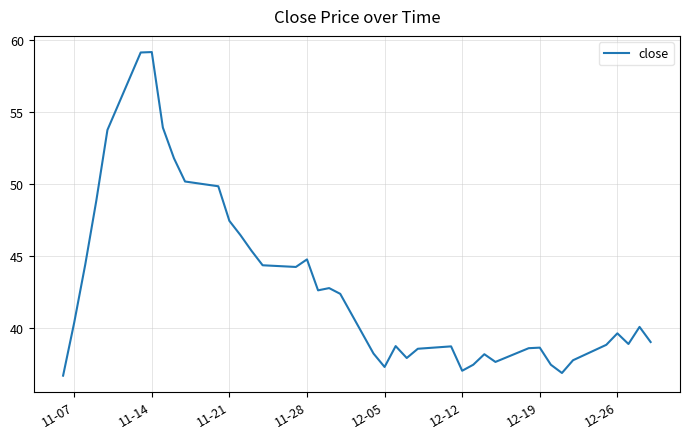

What is the difference between the maximum and minimum values?

22.4